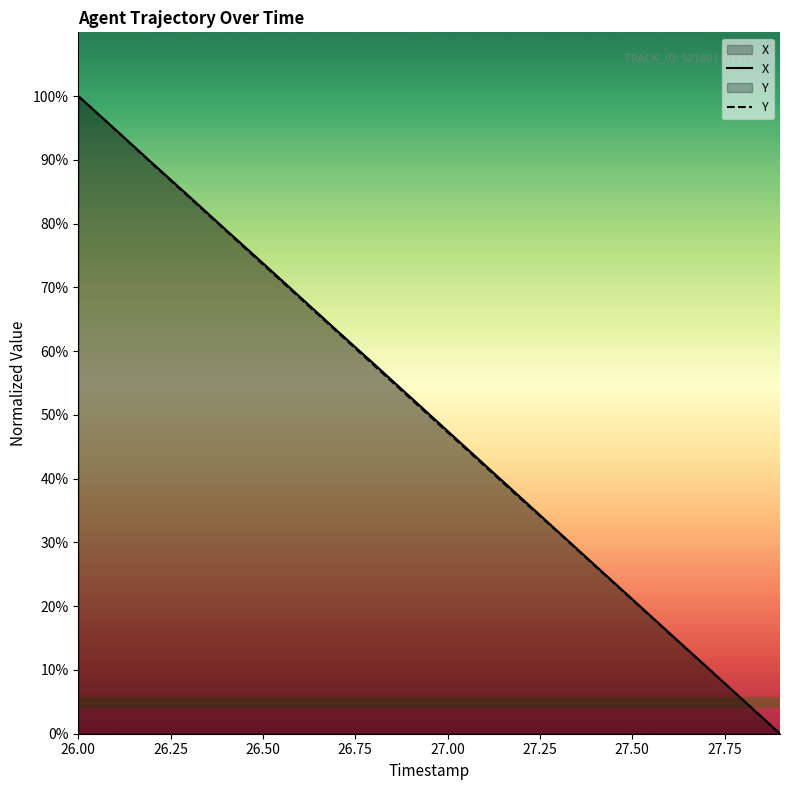

What is the total value across all series at 26.50?

147.4